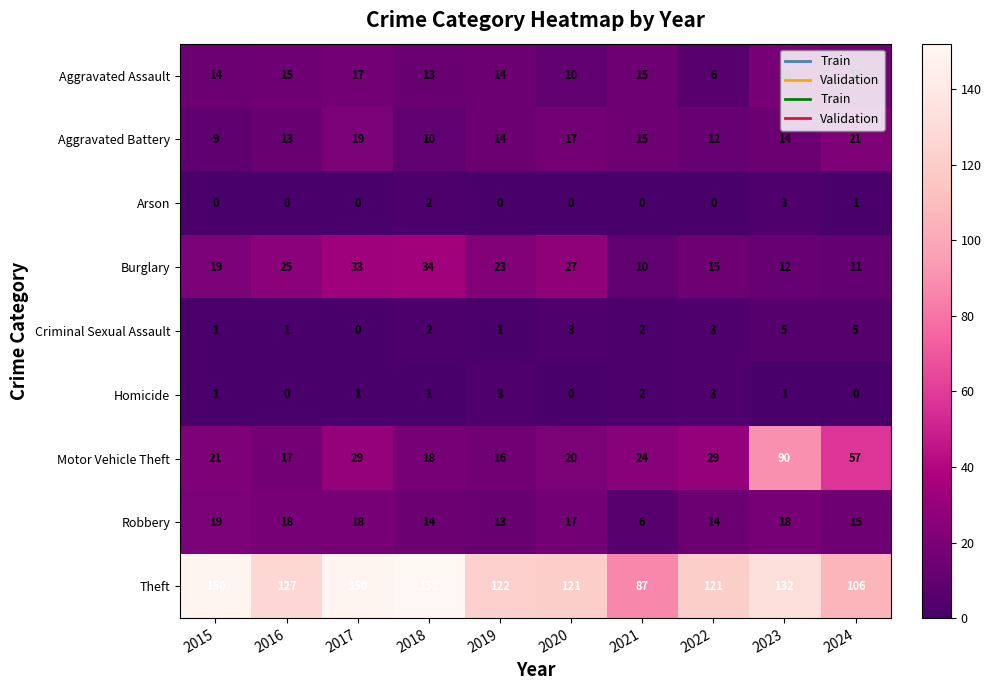

Is it true that Arson equals 0 at 2019?

True